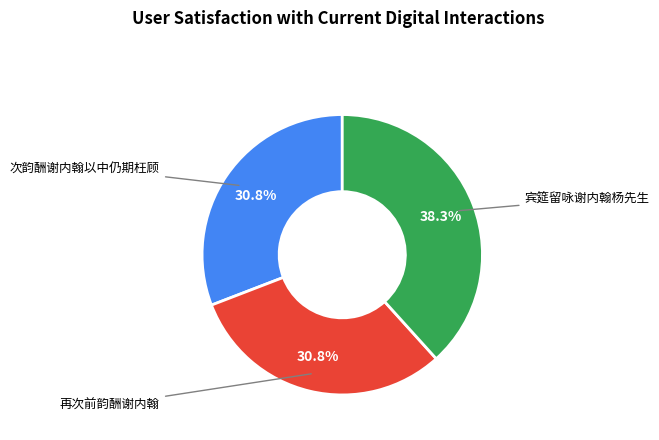

Is there a majority slice in this chart?

No